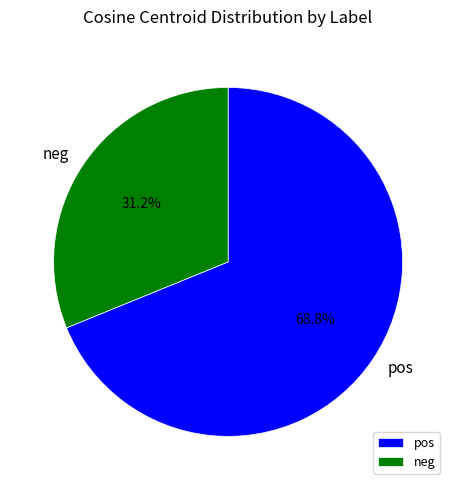

Approximately how many times larger is the value at pos compared to neg?

2.2